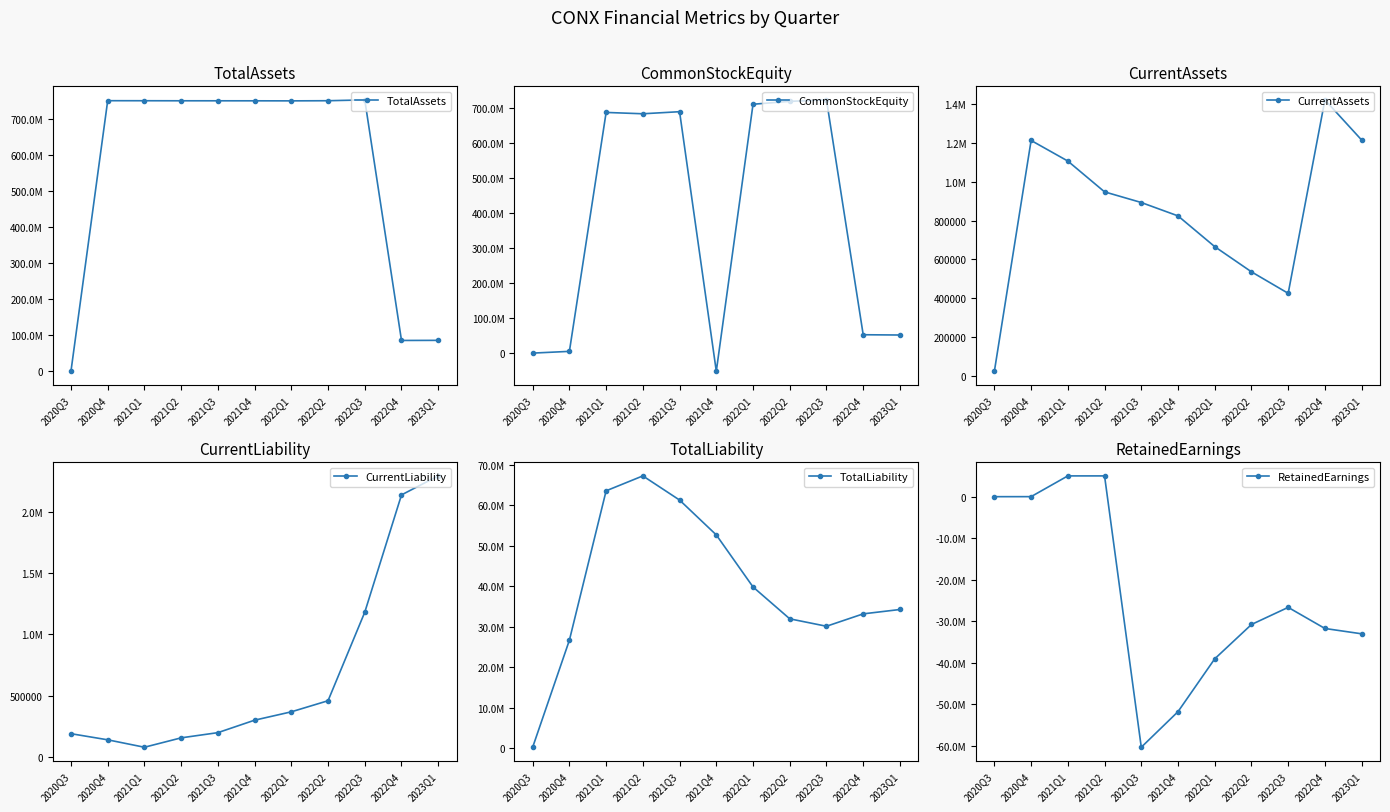

What is the difference between the second highest and minimum values in the CurrentLiability series?

2058891